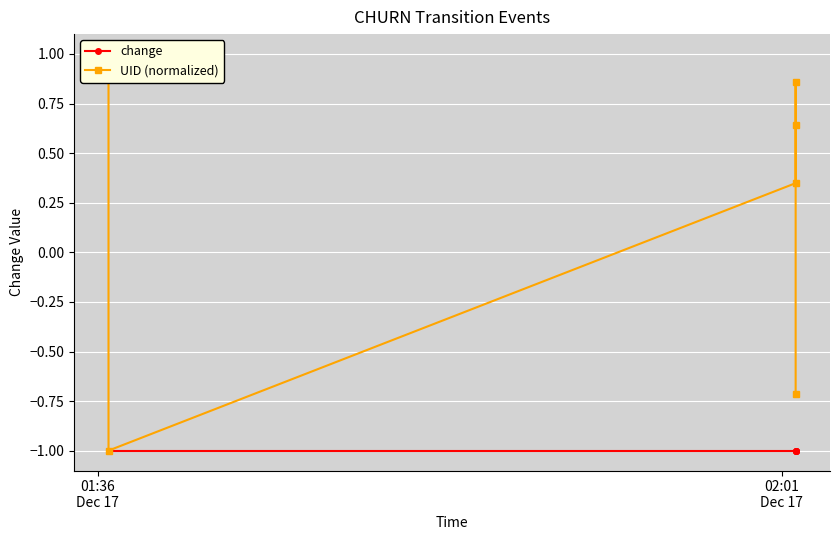

How many interior local peaks does the UID (normalized) series have?

1